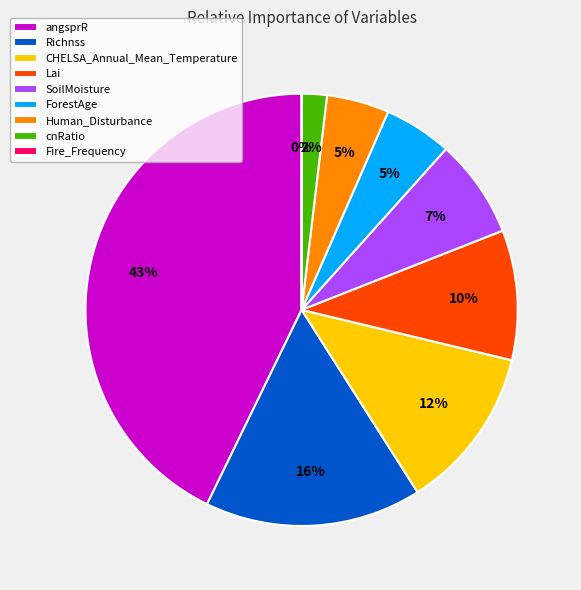

The ForestAge slice represents 13% of the pie. True or false?

False